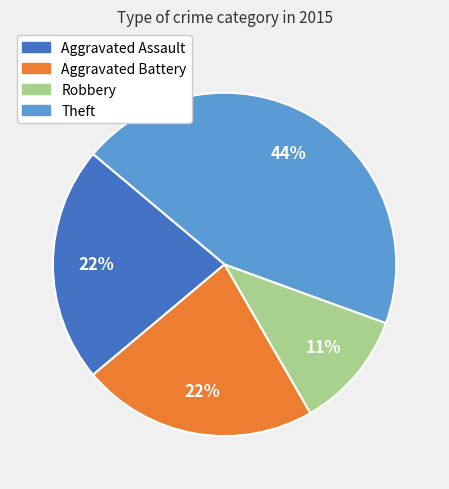

Is there any slice that represents more than half of the pie?

No